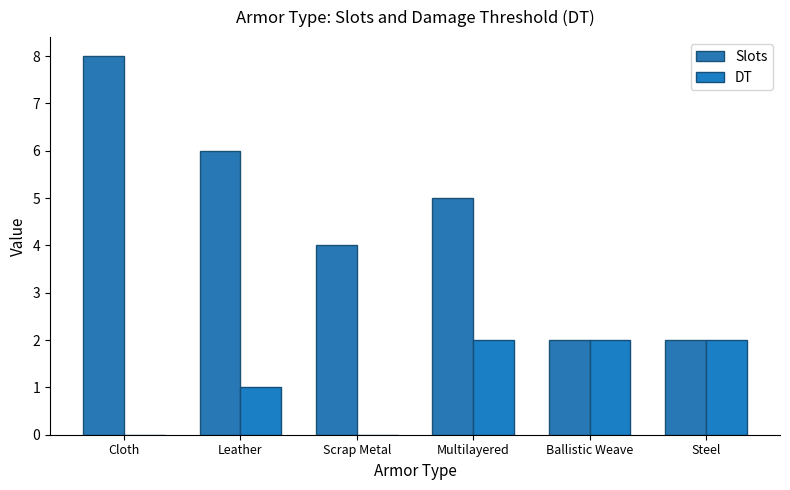

The Slots series shows 3 at Leather. True or false?

False